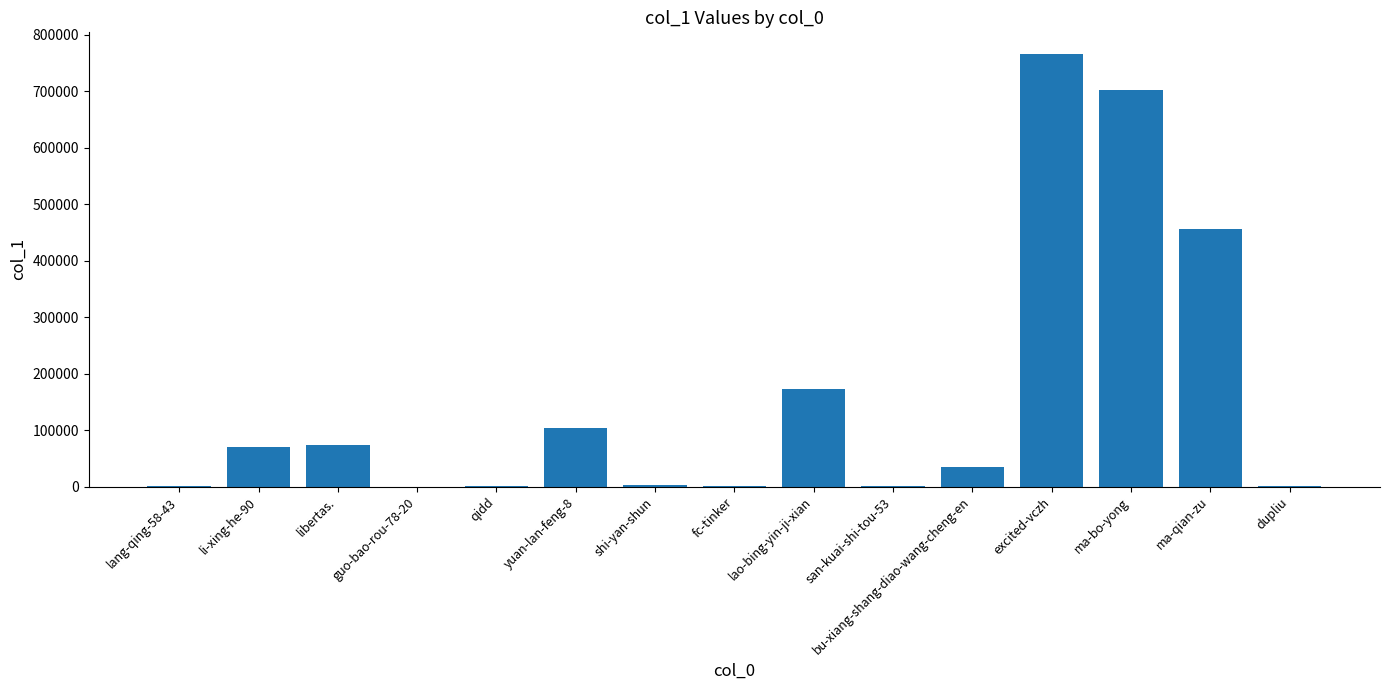

What is the greatest value displayed?

766371